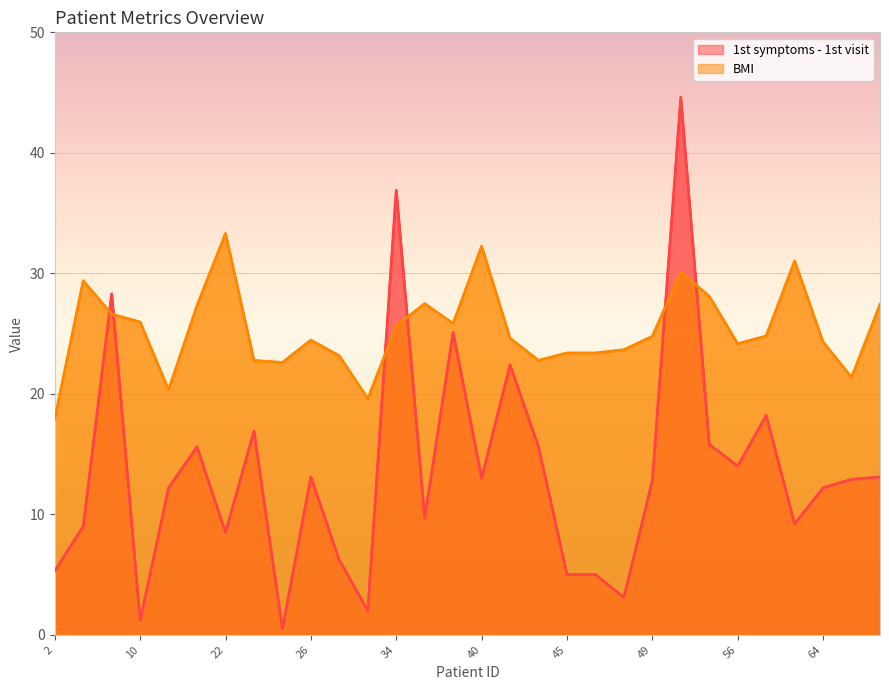

At which category does BMI reach its first local peak?

8